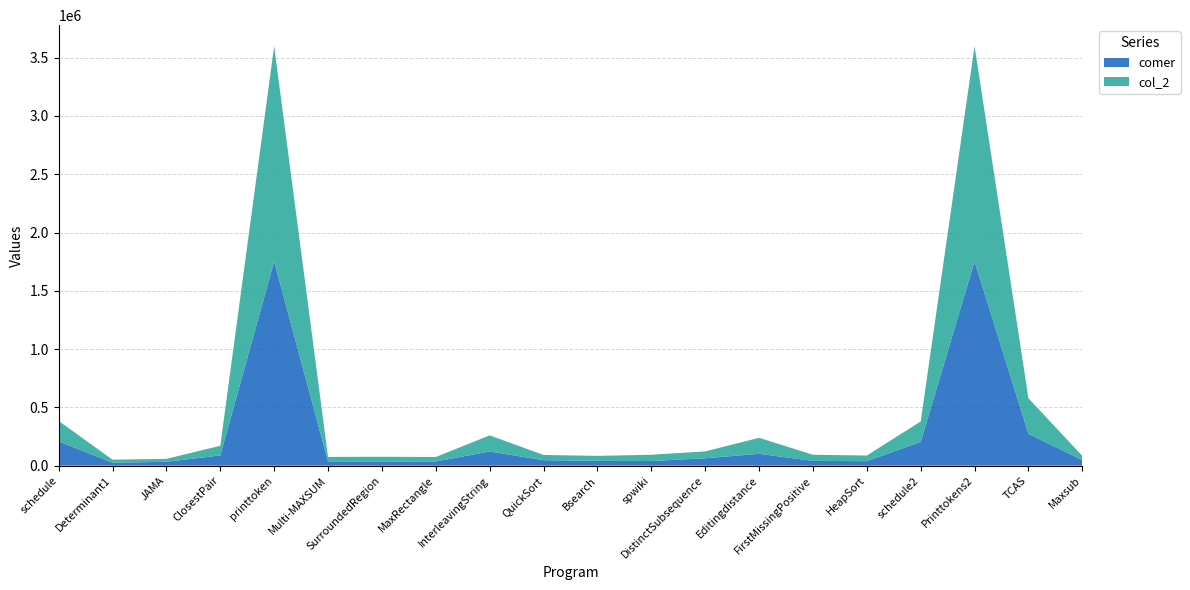

Reading left to right, extract all data points from this chart.

comer: 208519	25763	33554	88100	1752368	37150	36705	36126	122115	47089	41554	40050	63711	101755	41511	38532	203970	1752368	273068	48026
col_2: 175484	25753	24911	82916	1846677	38111	39754	38521	138067	45079	42814	53831	58944	137310	52563	48504	175820	1846677	305006	35869